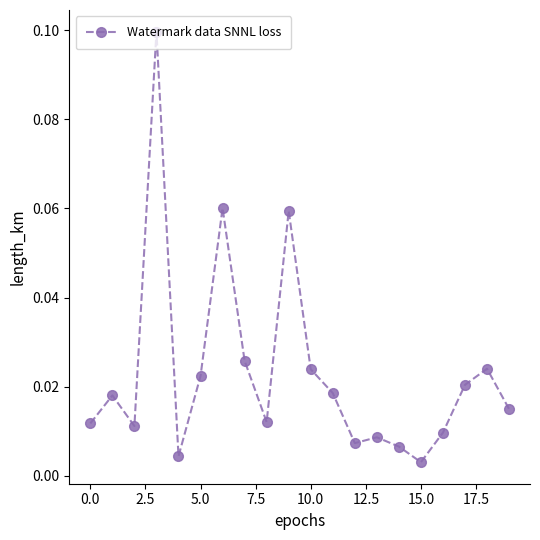

How many interior local valleys (lower than both neighbors) does the data have?

5